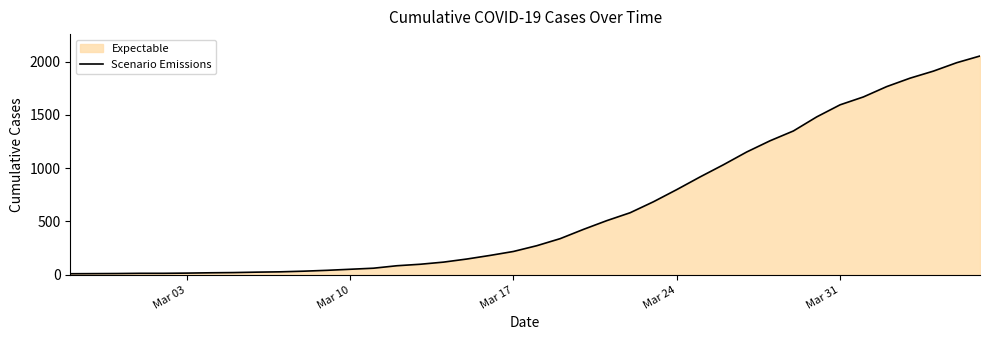

What is the greatest value displayed?

2052